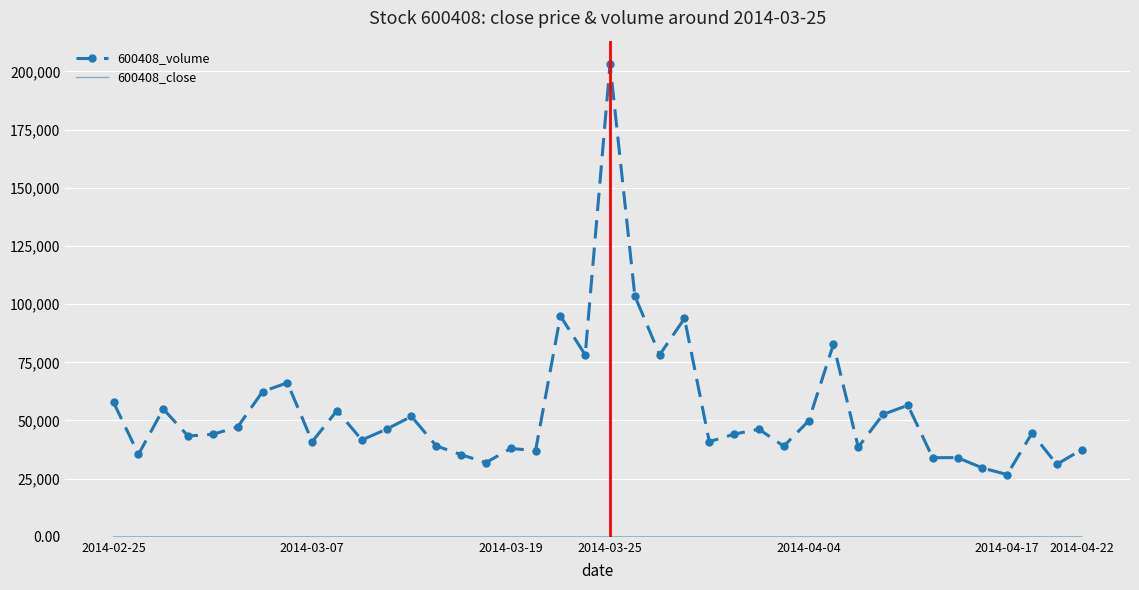

Which series has the largest total across all categories?

600408_volume